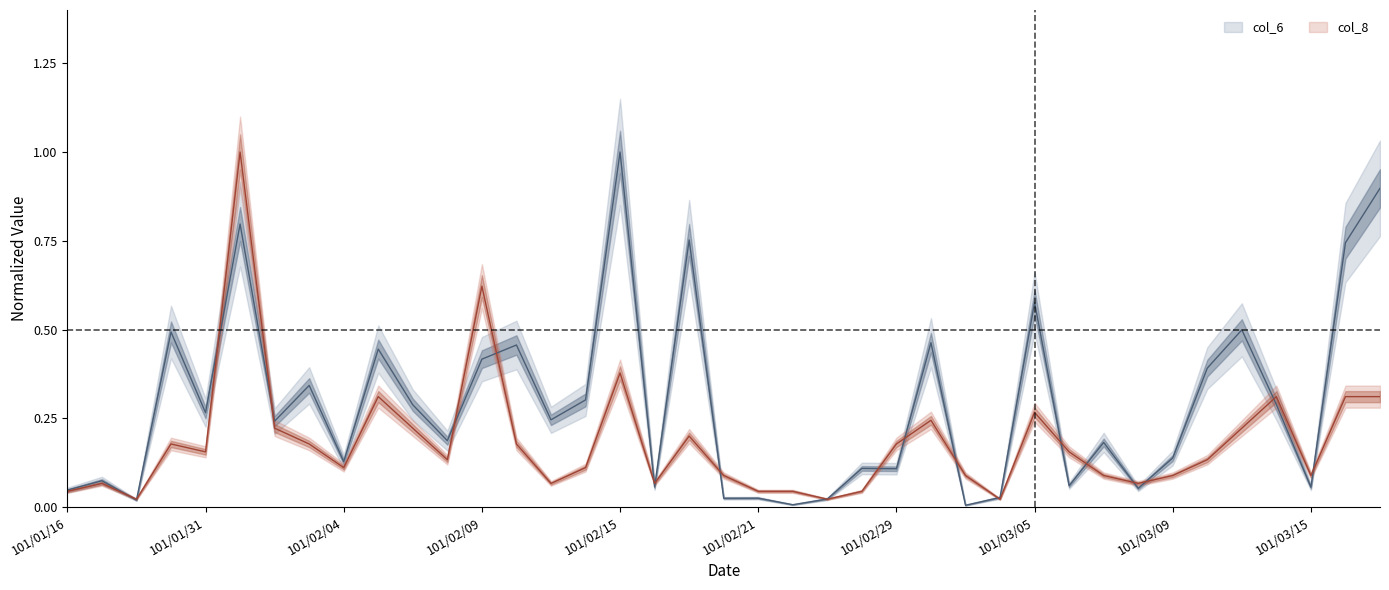

Does the chart have visible grid lines?

No